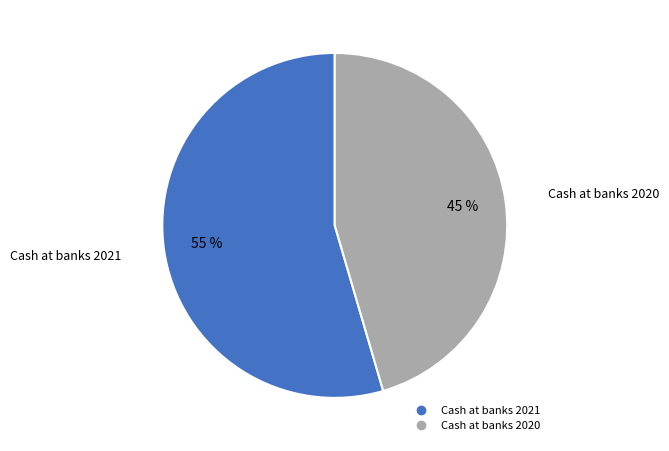

Which slice represents more than half of the pie?

Cash at banks 2021